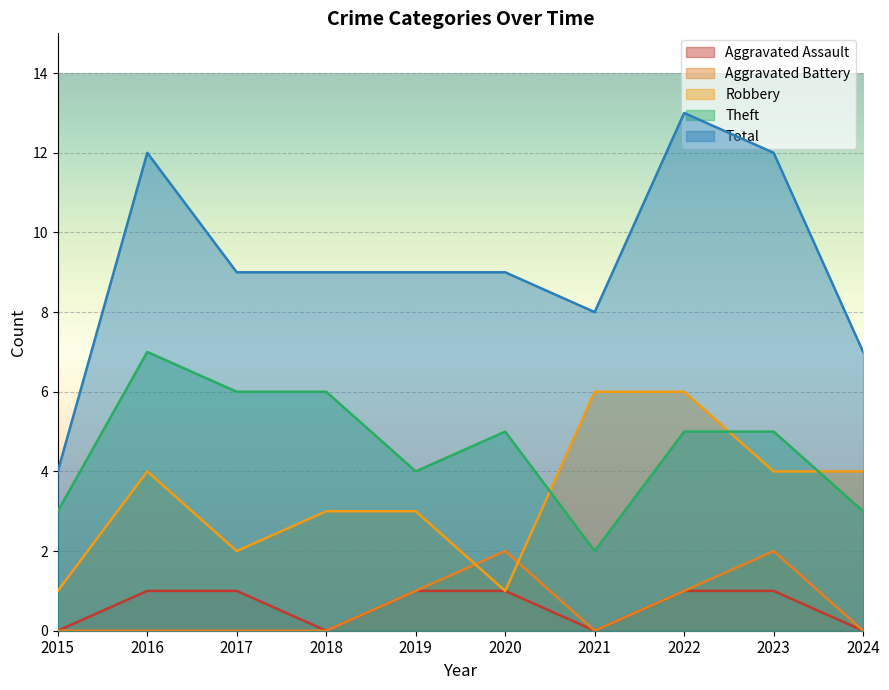

Rank the categories by Aggravated Assault value from highest to lowest.

2016, 2017, 2019, 2020, 2022, 2023, 2015, 2018, 2021, 2024